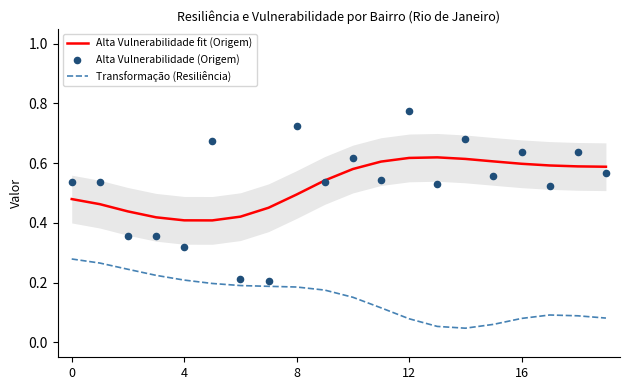

Which series has the largest Y range (max minus min)?

Alta Vulnerabilidade (Origem)